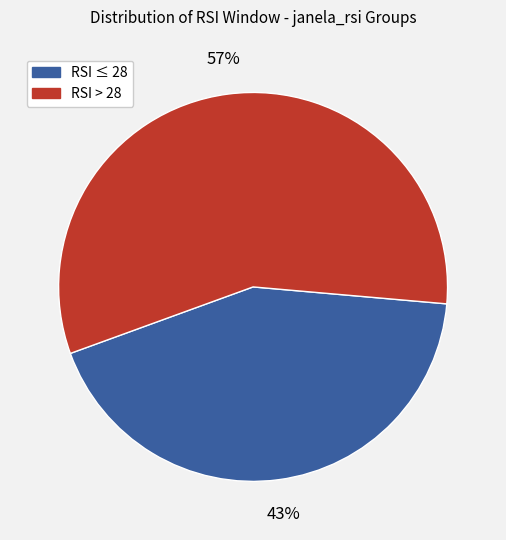

Does any single category account for the majority?

Yes